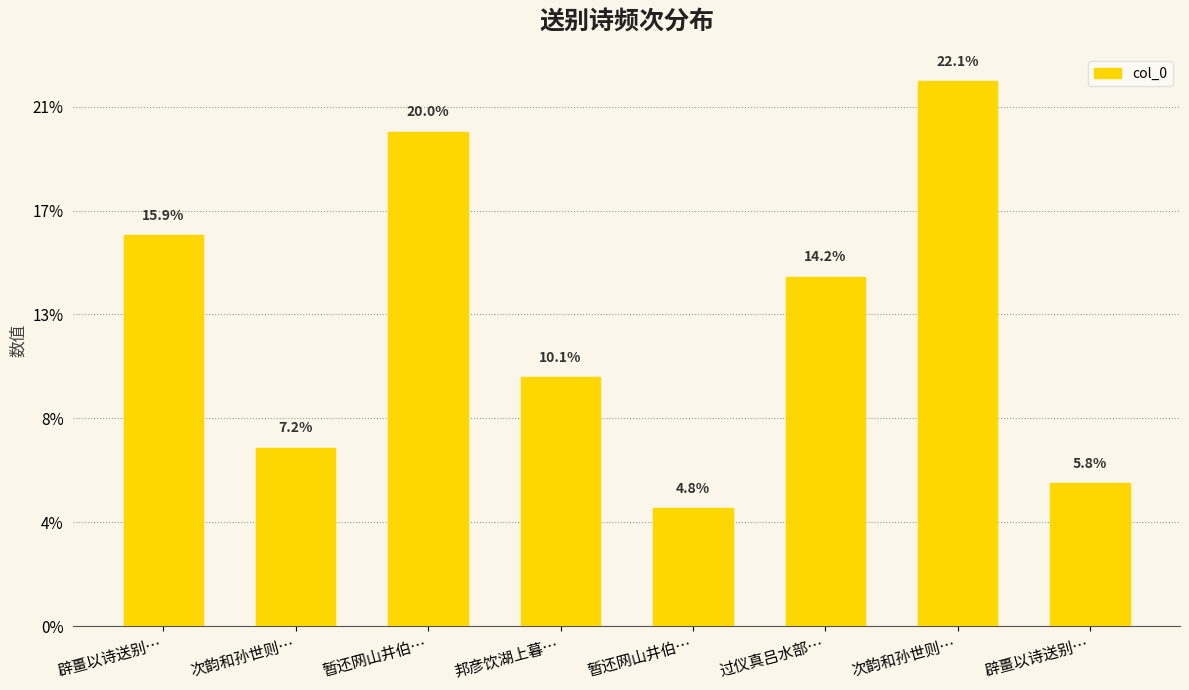

At which label does the data first exceed 672793?

辟畺以诗送别…